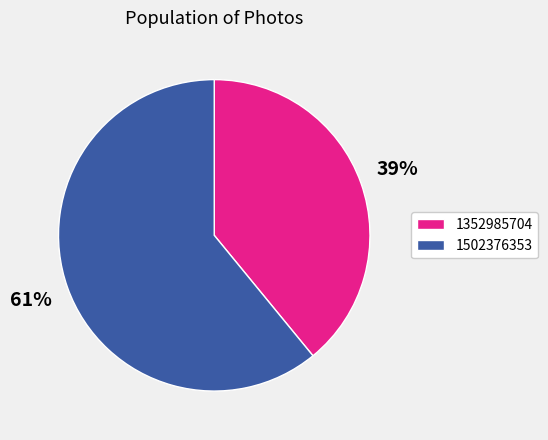

Approximately how many times larger is the value at 1502376353 compared to 1352985704?

1.6